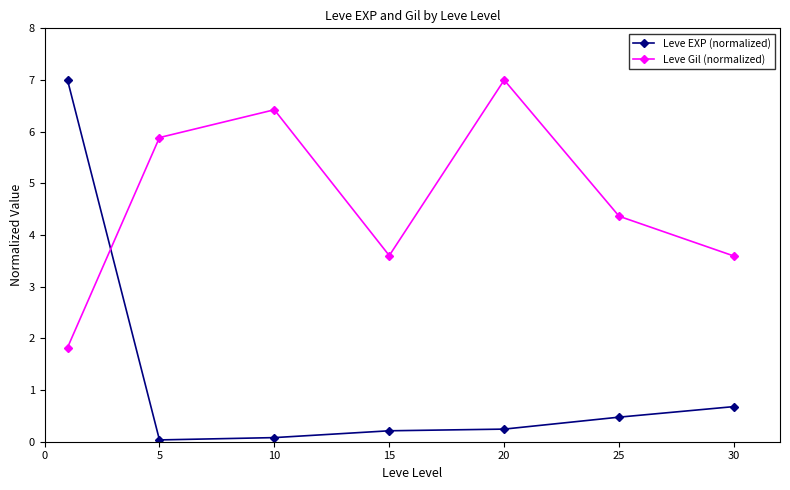

How many series are shown in this chart?

2